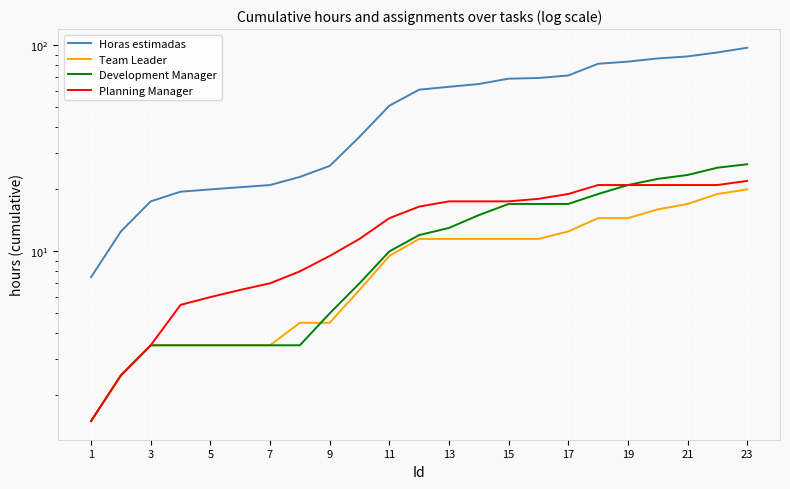

How many data points in Horas estimadas are less than 61?

11